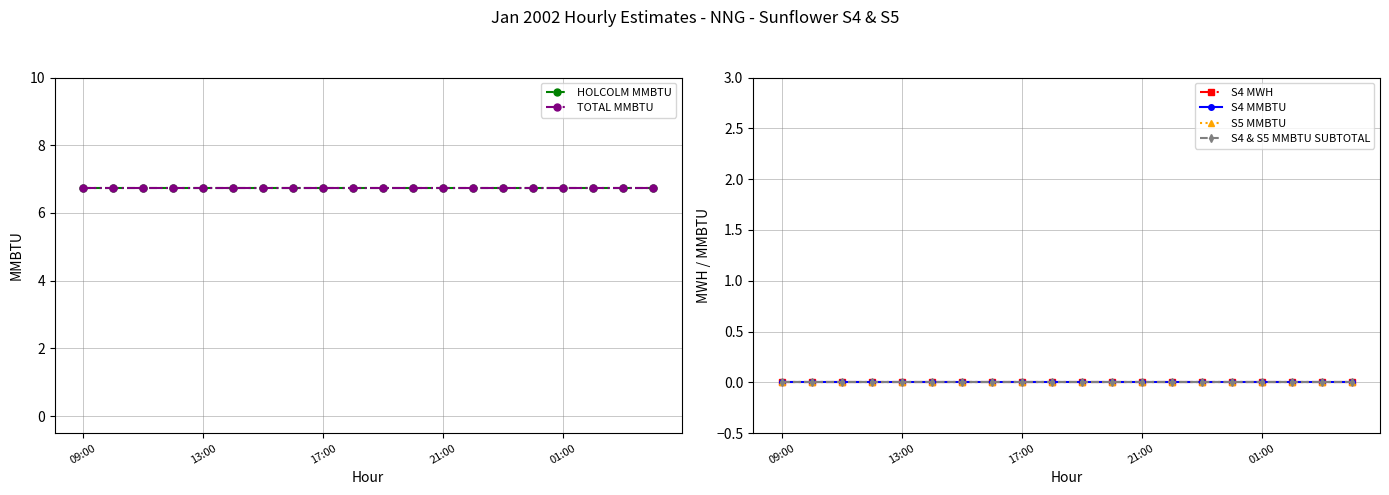

At how many categories does at least one series exceed 1?

20